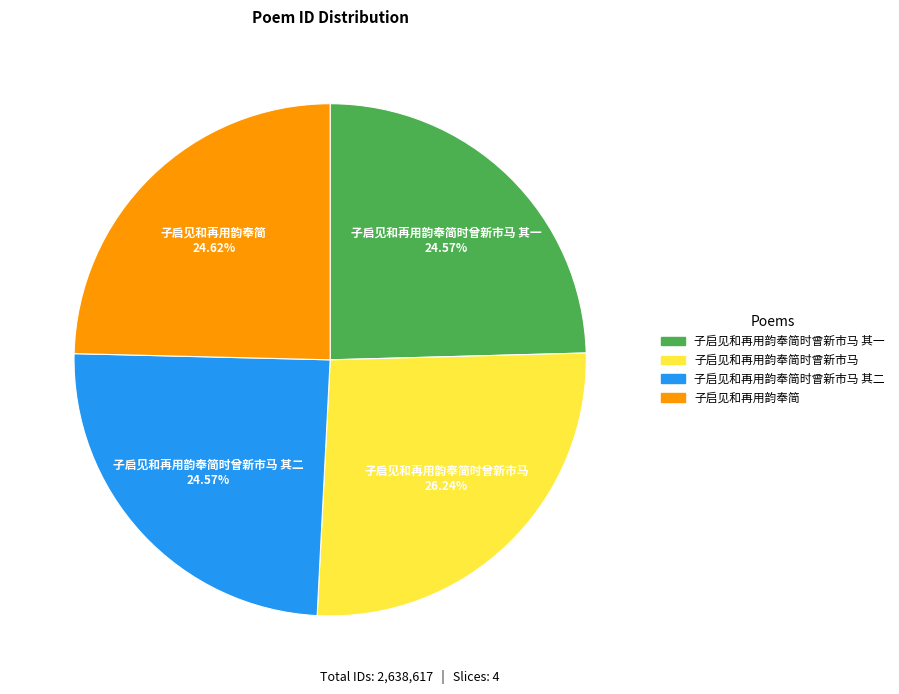

Does 子启见和再用韵奉简时曾新市马 represent more than half of the total?

No